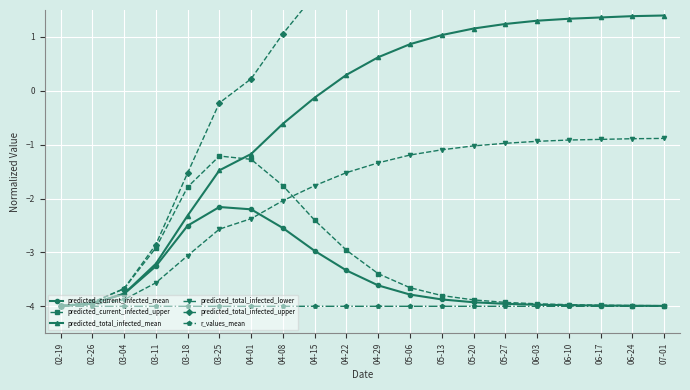

The value of predicted_total_infected_lower at 04-08 is -1.0. True or false?

False